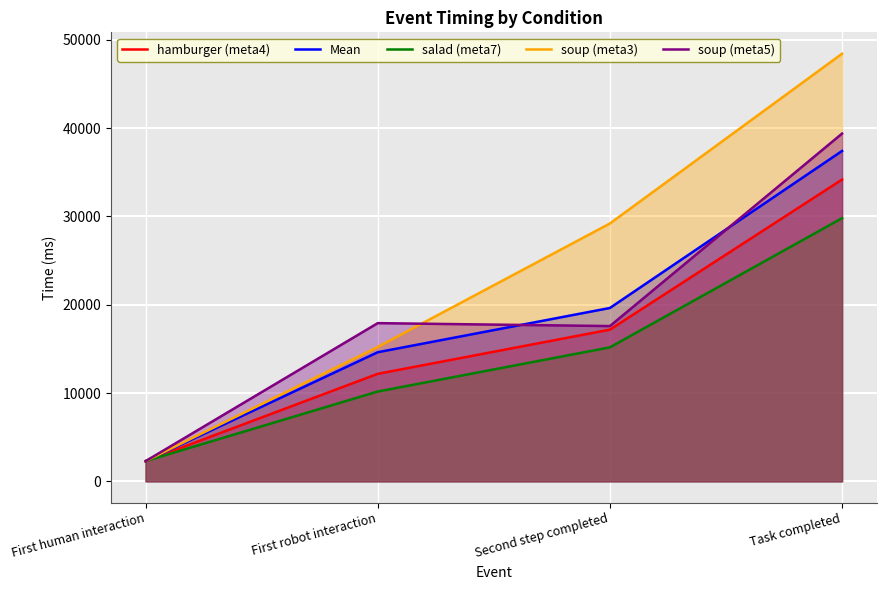

List the labels in order of hamburger (meta4) value, largest first.

Task completed, Second step completed, First robot interaction, First human interaction